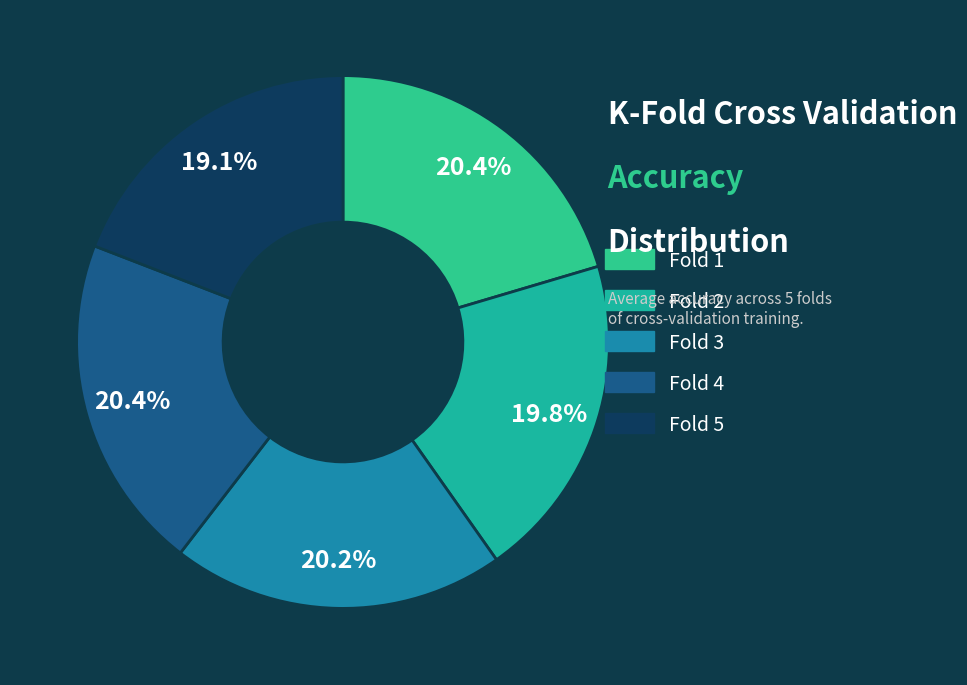

Between Fold 2 and Fold 5, which is larger?

Fold 2